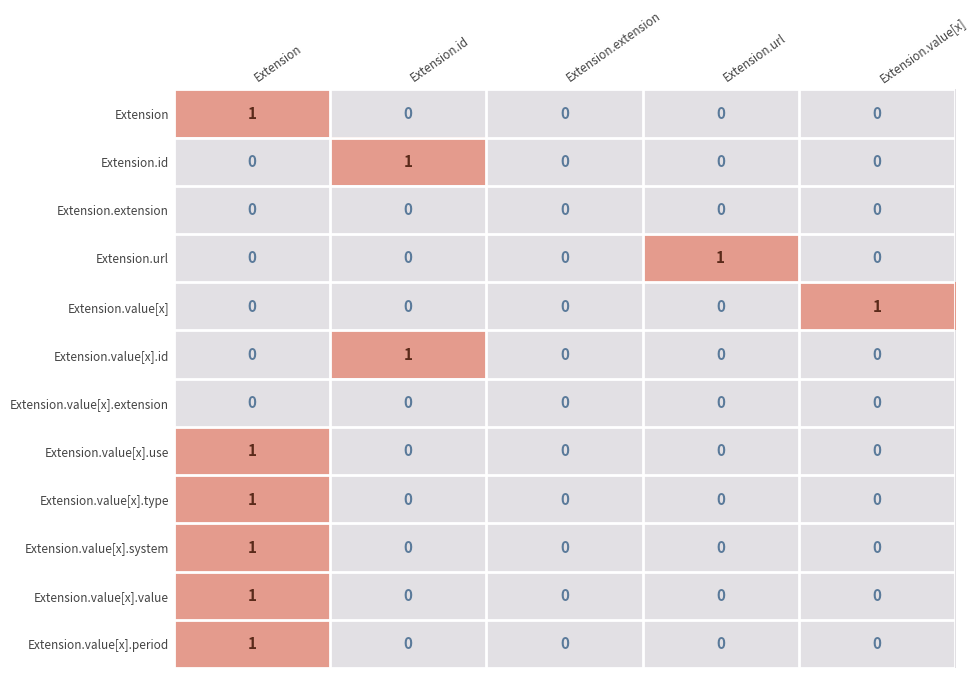

What is the total value across all series at Extension?

6